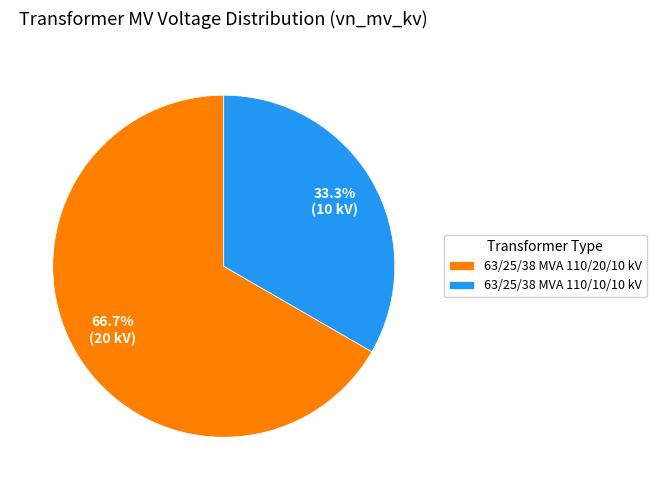

Between 63/25/38 MVA 110/10/10 kV and 63/25/38 MVA 110/20/10 kV, which is larger?

63/25/38 MVA 110/20/10 kV